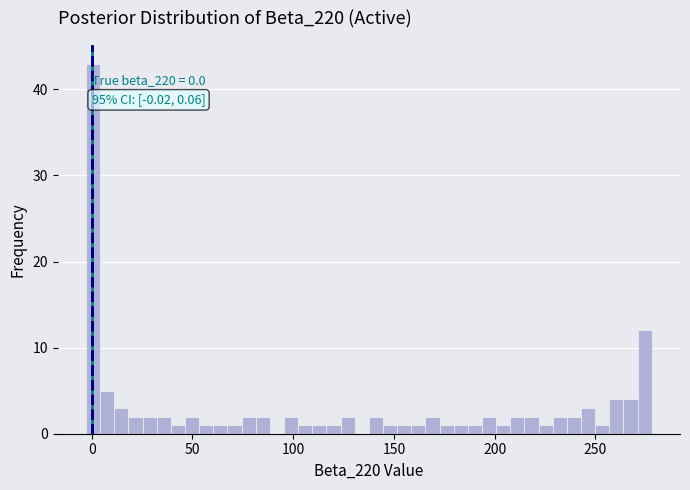

Around what value on the x-axis is the tallest bar? Give the approximate position of its centre, as read against the axis.

0